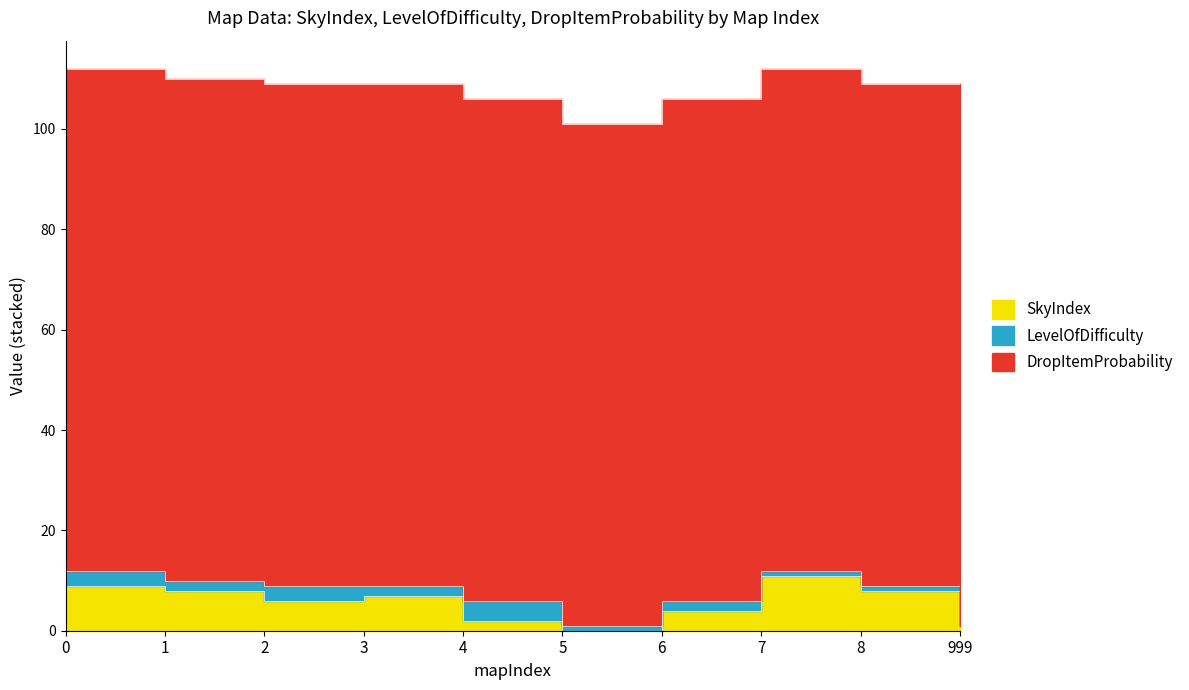

Is it true that LevelOfDifficulty equals 4 at 4?

True